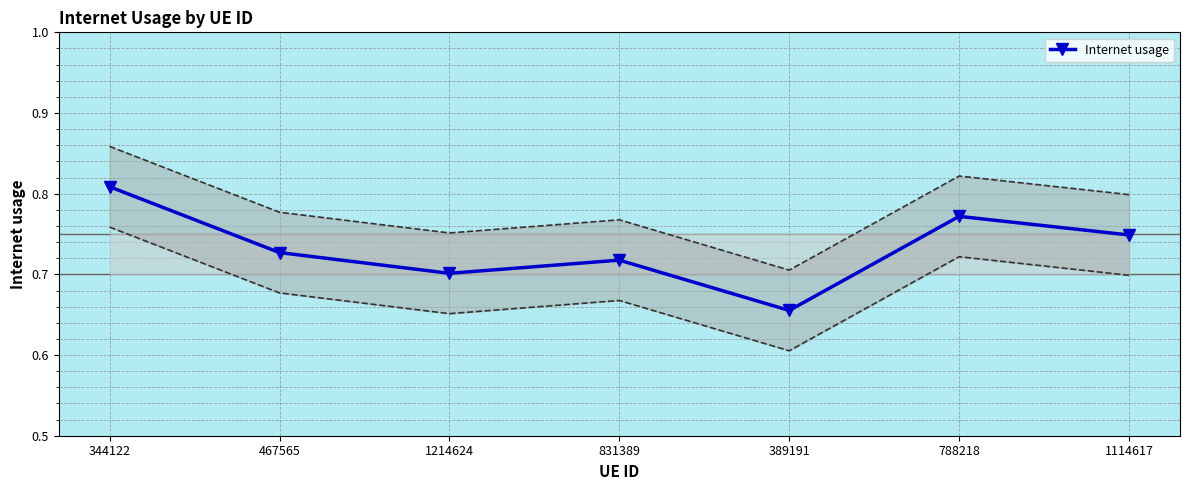

Reading left to right, what are all the values shown in this chart?

344122=0.8	467565=0.7	1214624=0.7	831389=0.7	389191=0.7	788218=0.8	1114617=0.7